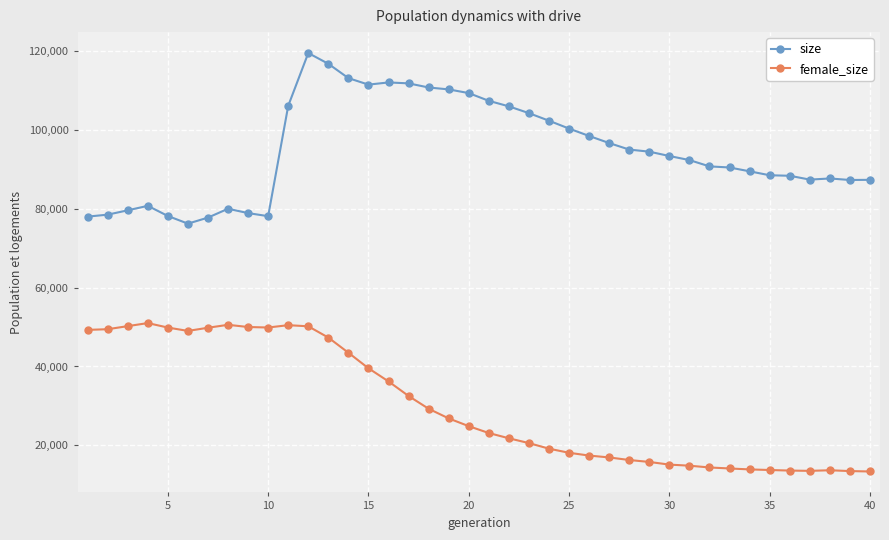

What are all the series names shown in the legend?

size, female_size